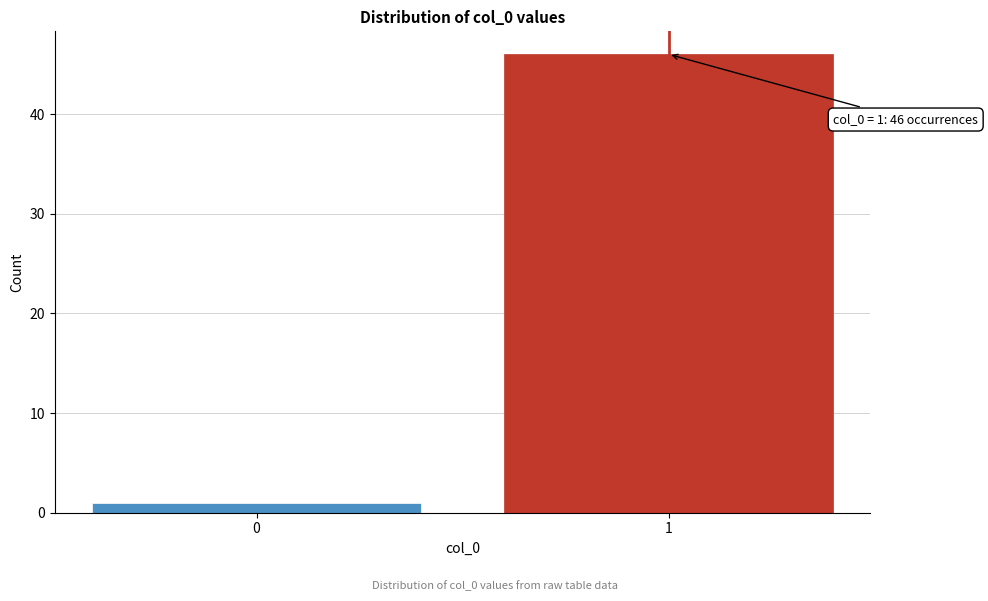

Reading left to right, transcribe all the data shown in this chart.

1	46